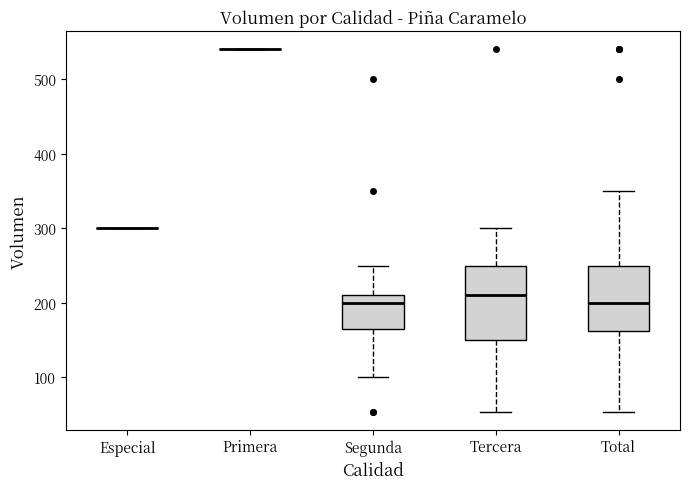

Reading left to right, read every box against the y-axis: the position of its median line, the range the box covers, and the ends of its whiskers. The values are not printed on the chart, so give them approximately, as read against the axis.

Especial: box collapsed to a line at 300, whiskers 300 to 300
Primera: box collapsed to a line at 540, whiskers 540 to 540
Segunda: median 200, box 170 to 210, whiskers 100 to 250
Tercera: median 210, box 150 to 250, whiskers 50 to 300
Total: median 200, box 160 to 250, whiskers 50 to 350